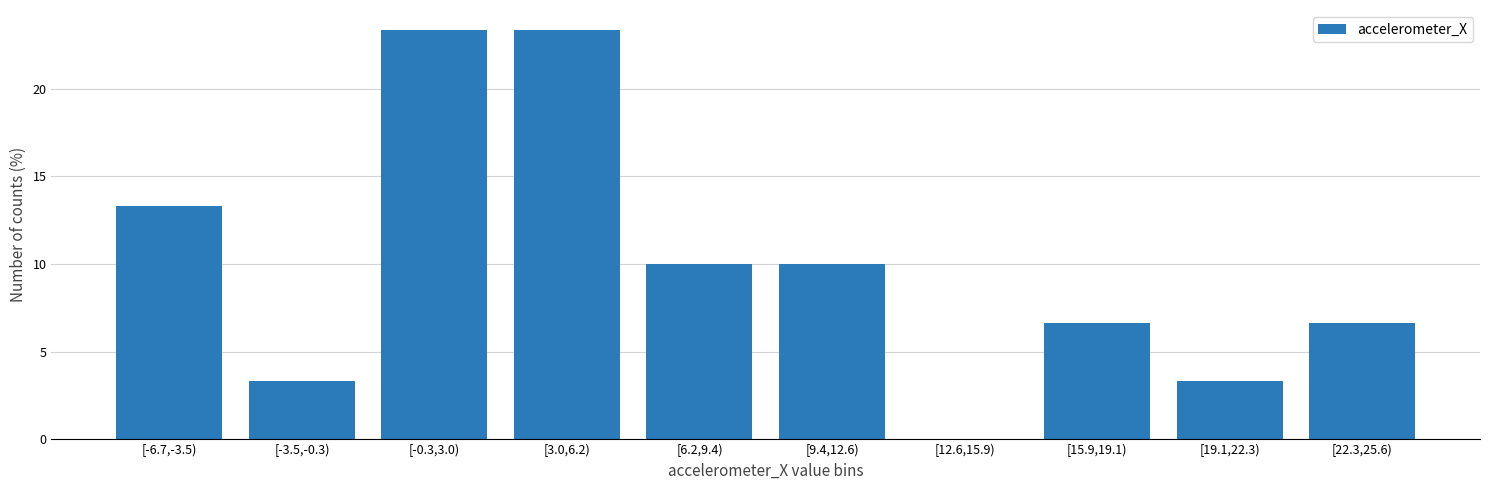

Reading left to right, extract all data points from this chart.

[-6.7,-3.5)=13.3	[-3.5,-0.3)=3.3	[-0.3,3.0)=23.3	[3.0,6.2)=23.3	[6.2,9.4)=10.0	[9.4,12.6)=10.0	[12.6,15.9)=0.0	[15.9,19.1)=6.7	[19.1,22.3)=3.3	[22.3,25.6)=6.7